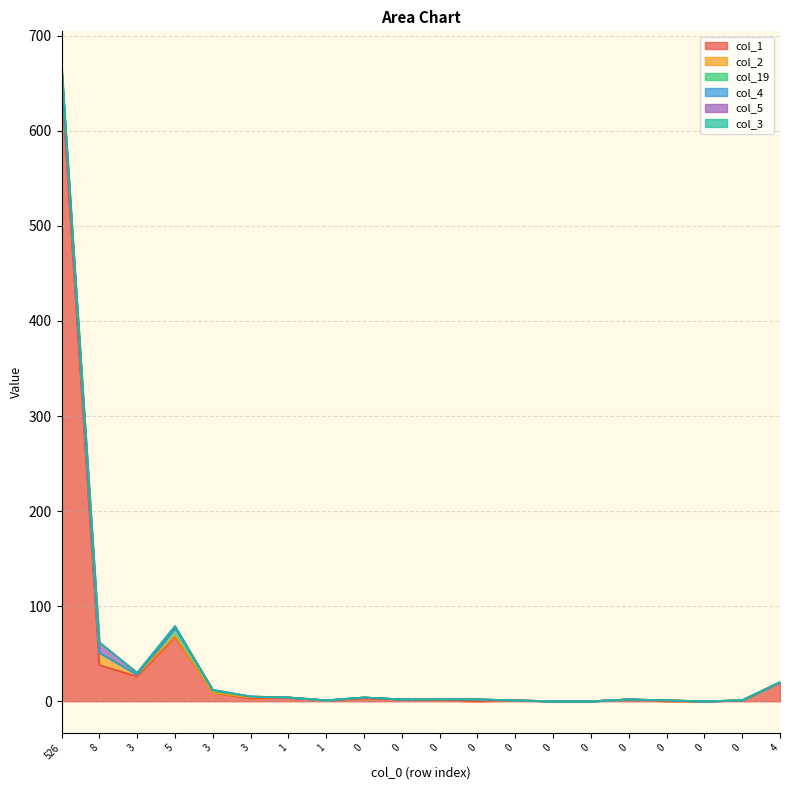

The col_19 series shows 0 at 0. True or false?

True